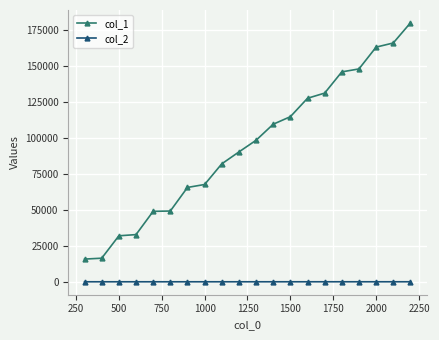

List the series in order of their overall mean, lowest first.

col_2, col_1